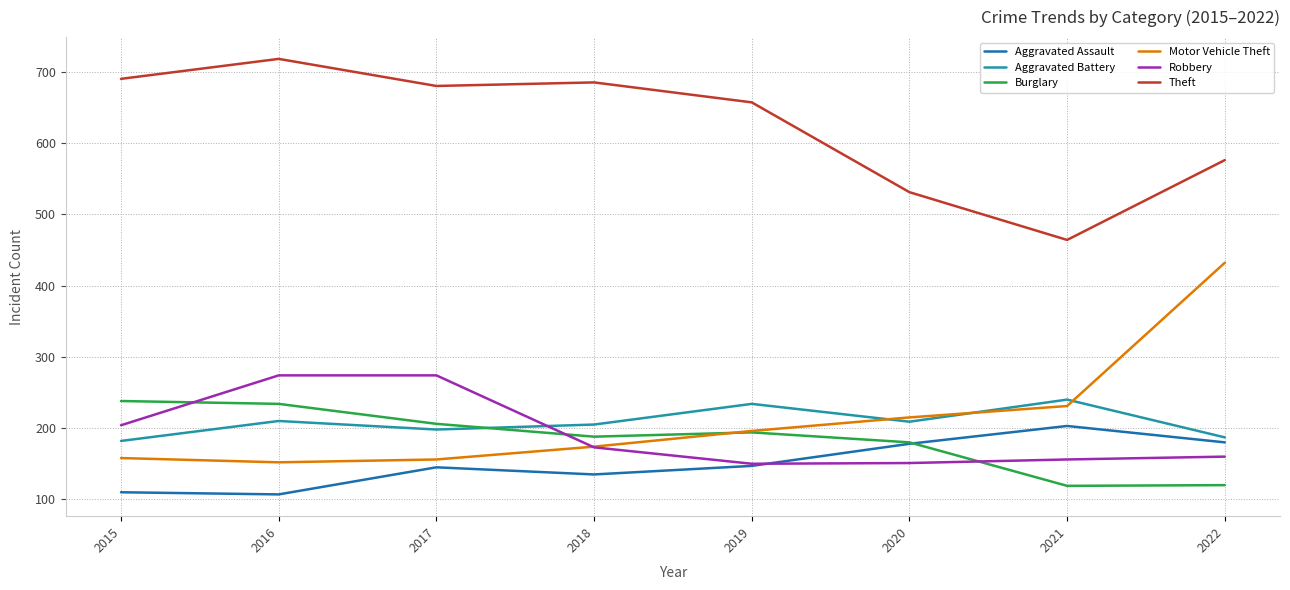

The Burglary series shows 329 at 2018. True or false?

False